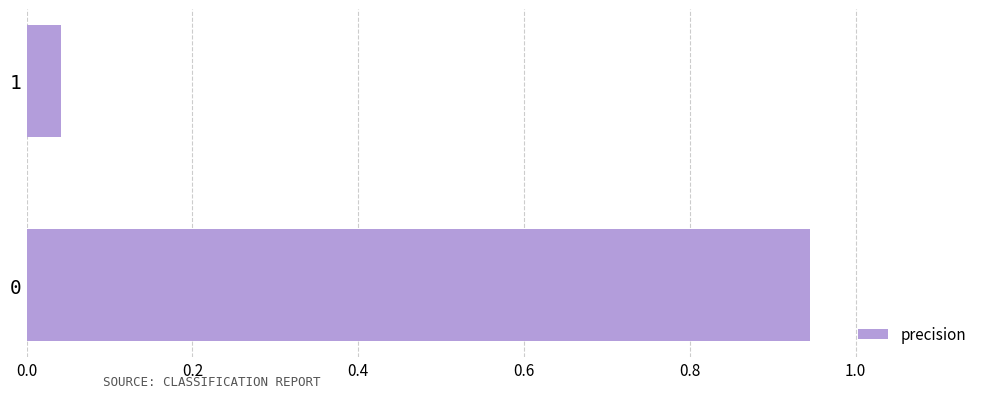

Does the chart contain any negative values?

No